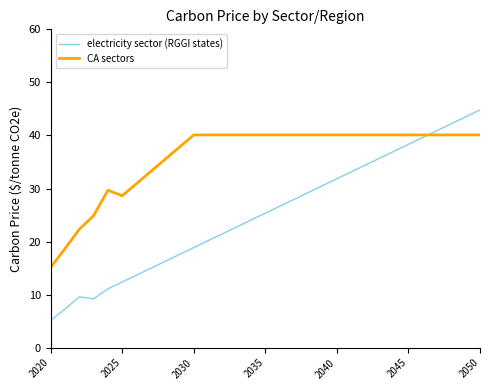

Does the chart display data point markers on the line(s)?

No